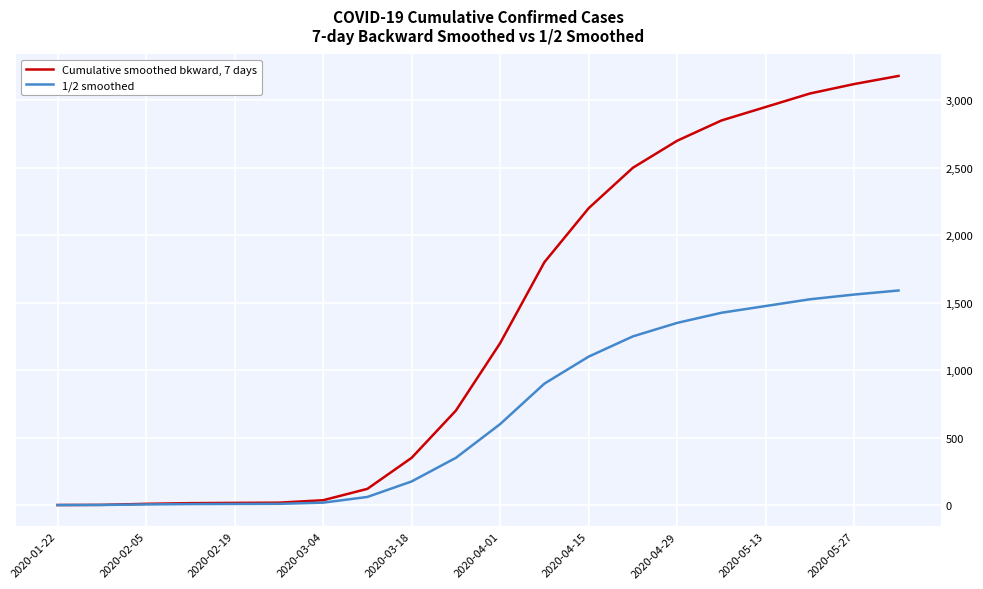

Which series has the widest spread of values?

Cumulative smoothed bkward, 7 days